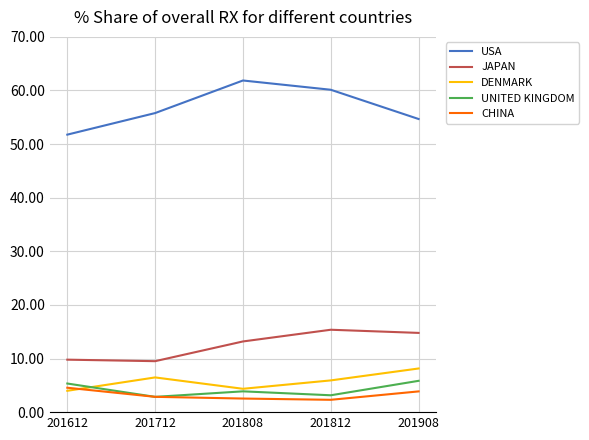

What is the sum of the JAPAN values at 201908 and 201612?

24.6